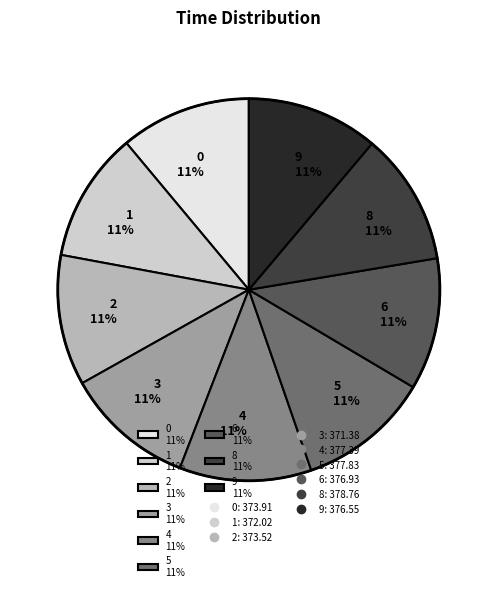

Combined, do 9 11% and 5 11% account for over 50%?

No